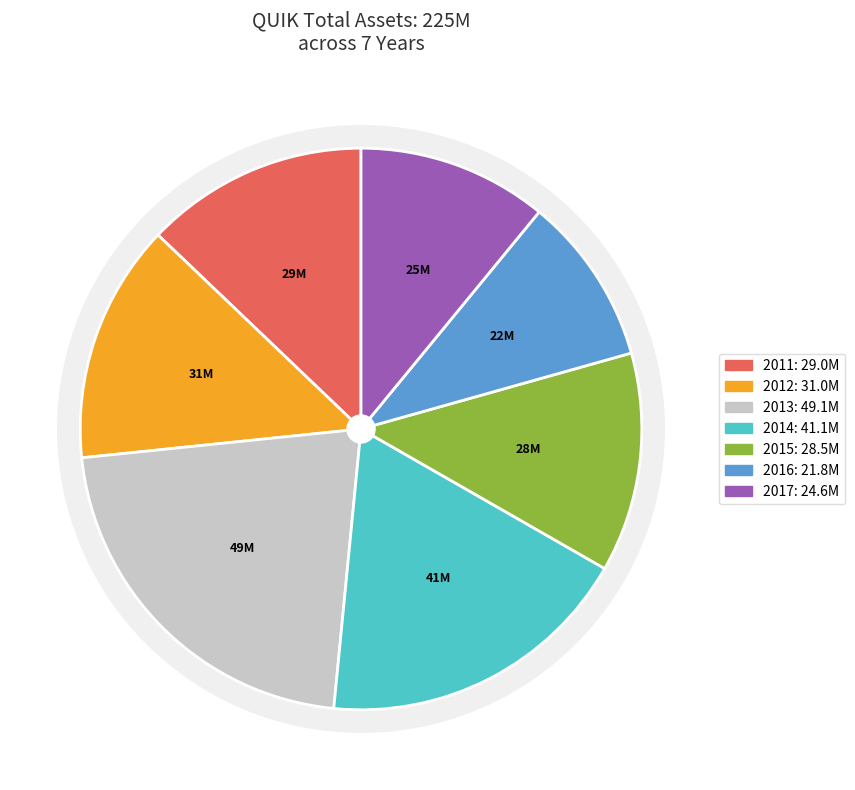

Which has a higher value, 2013 or 2016?

2013